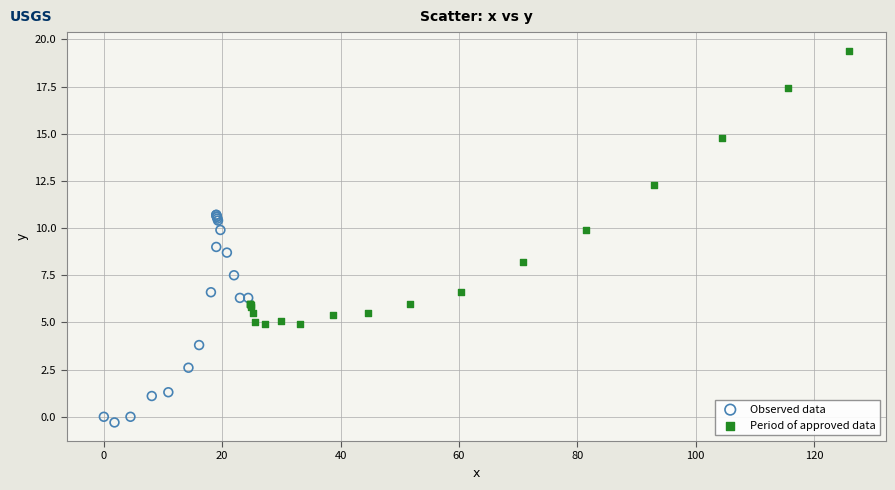

Which series has the widest spread of Y values?

Period of approved data